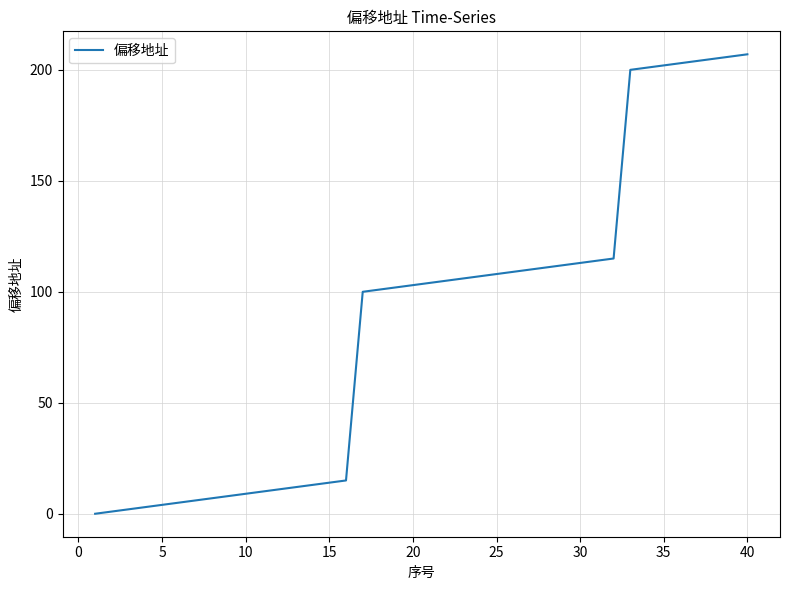

What is the maximum value shown in the chart?

207